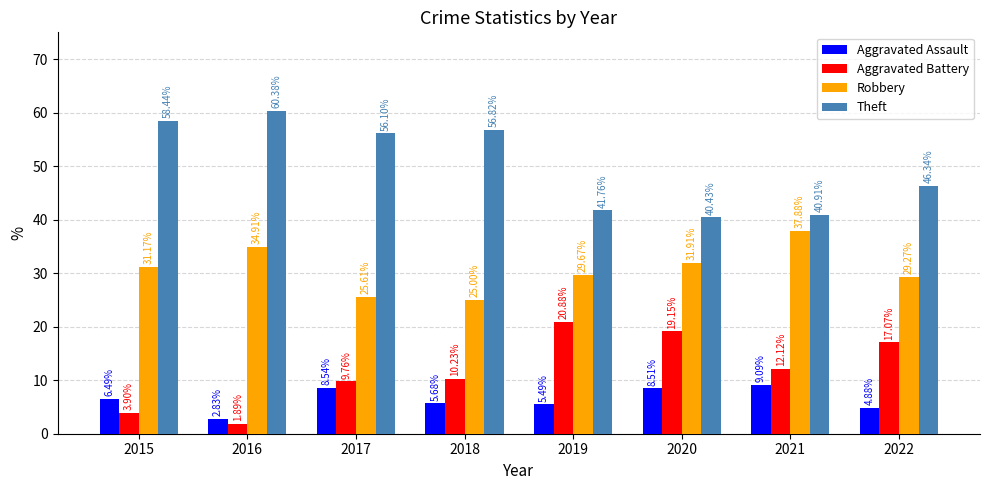

What is the average value of the Theft series?

50.1